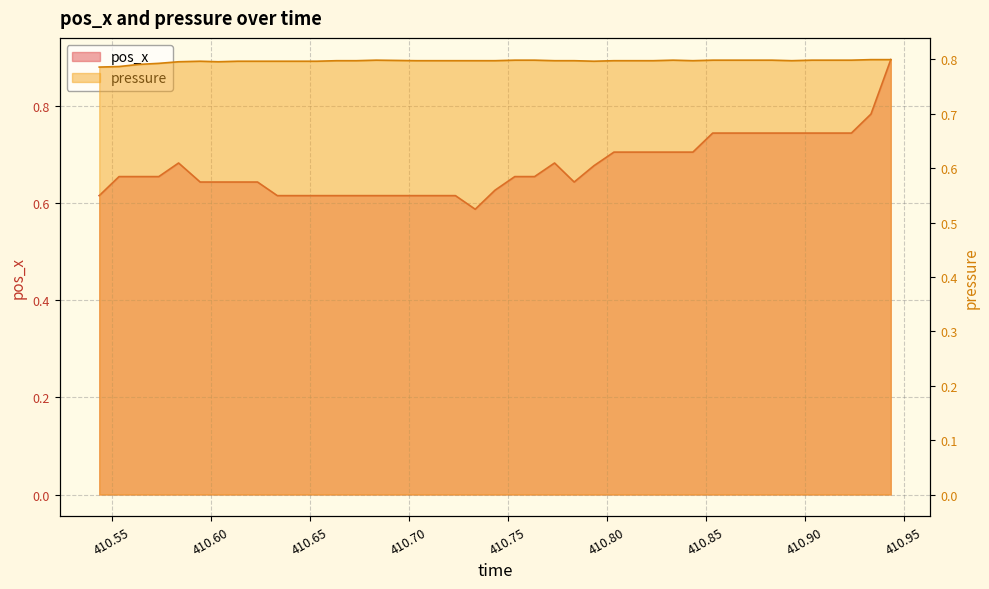

At which category does pressure reach its first local peak?

410.5945